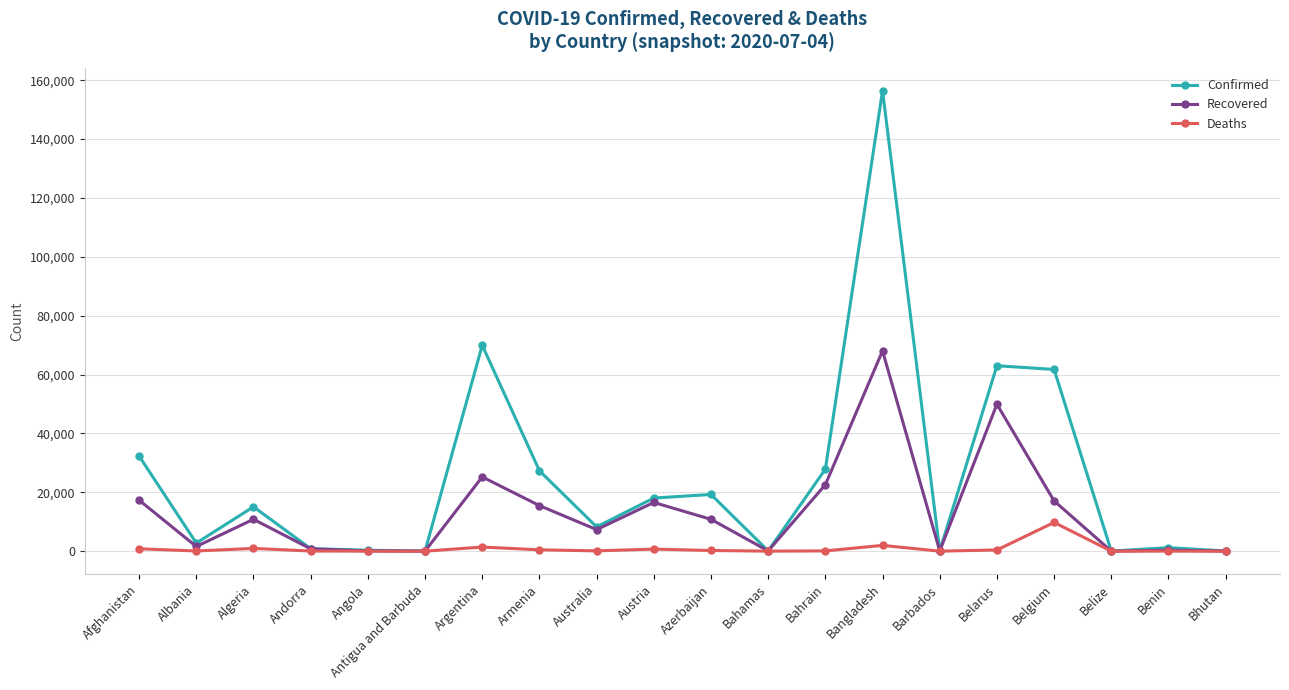

List the series in order of their overall mean, highest first.

Confirmed, Recovered, Deaths